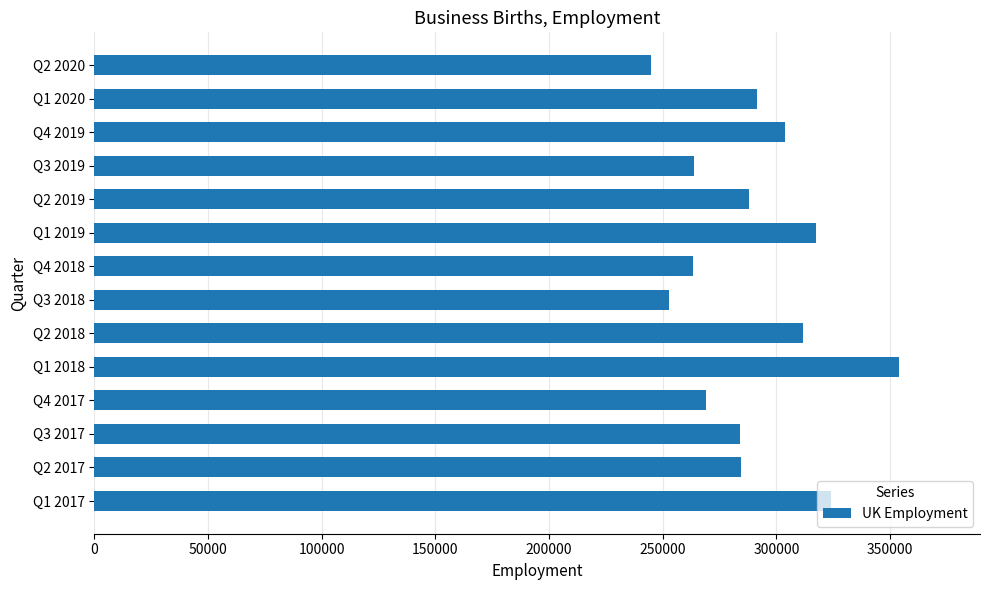

What is the average value?

289533